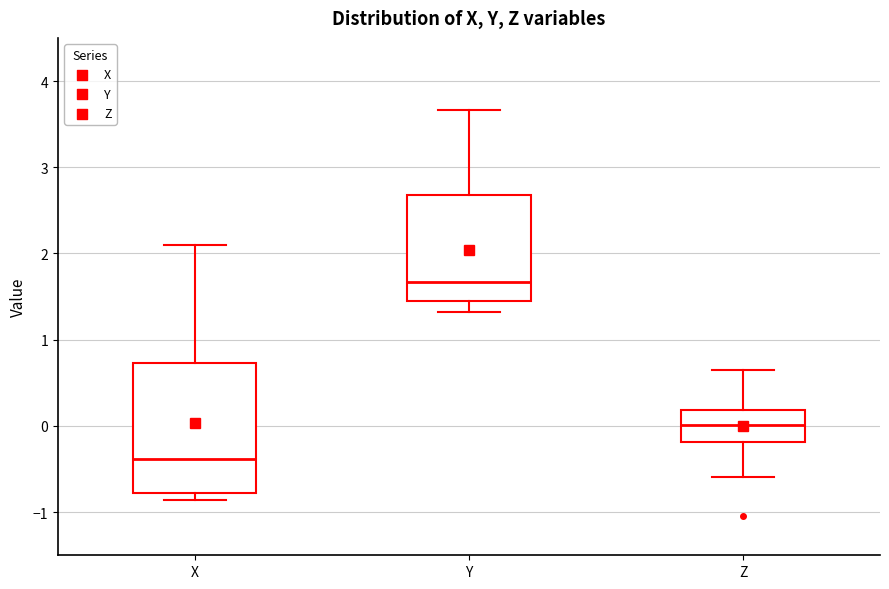

Where is the upper edge of the box for X on the y-axis? The values are not printed on the chart, so give them approximately, as read against the axis.

0.7